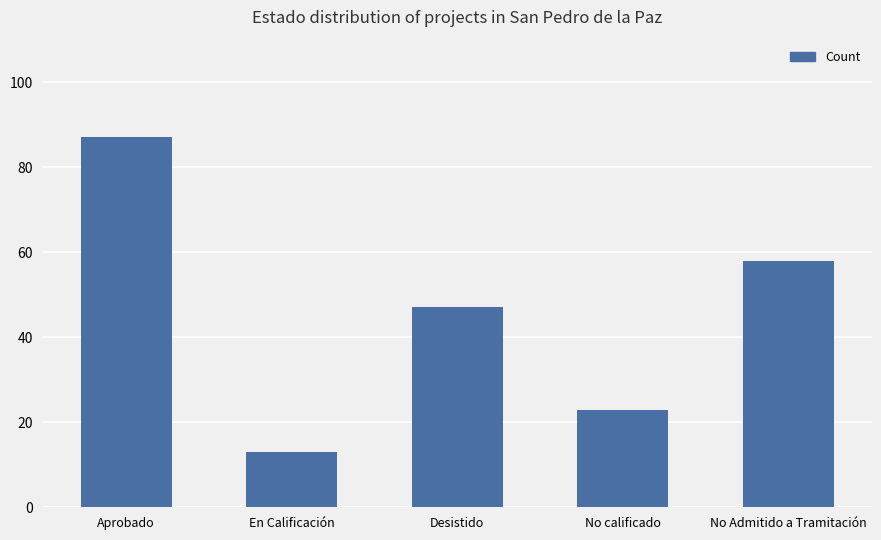

Rank the categories by value from highest to lowest.

Aprobado, No Admitido a Tramitación, Desistido, No calificado, En Calificación